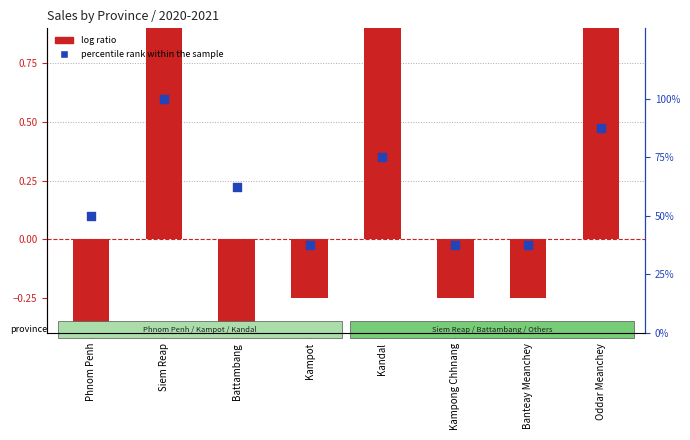

Which series contains the highest Y value?

percentile rank within the sample